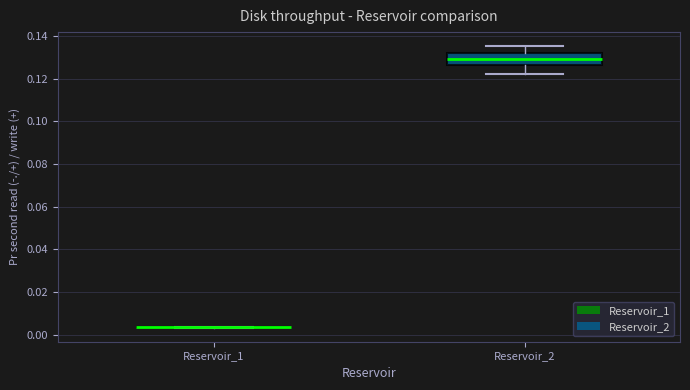

Comparing the boxes themselves (not the whiskers), which one is the tallest?

Reservoir_2